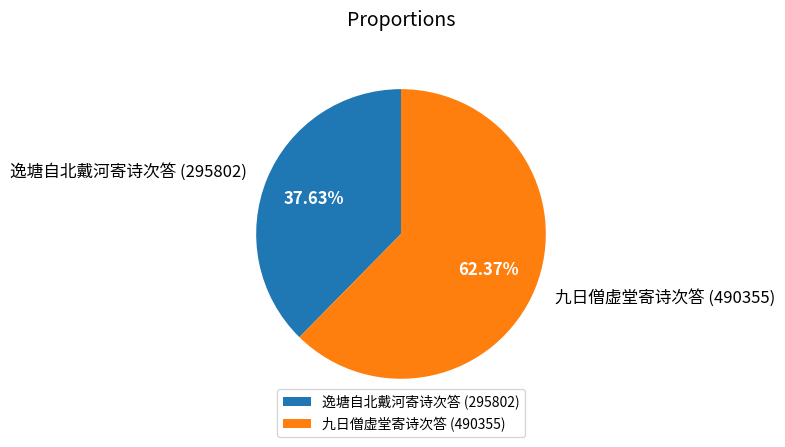

To the nearest percent, what portion does 九日僧虚堂寄诗次答 represent?

62%